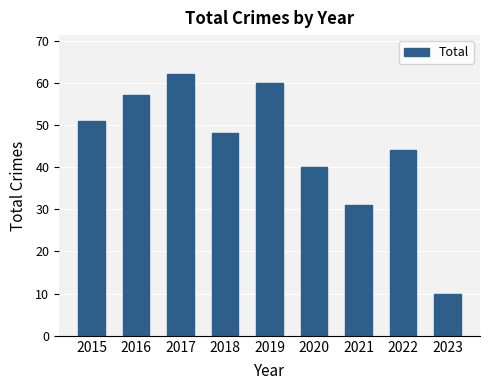

Reading left to right, extract all data points from this chart.

2015=51	2016=57	2017=62	2018=48	2019=60	2020=40	2021=31	2022=44	2023=10